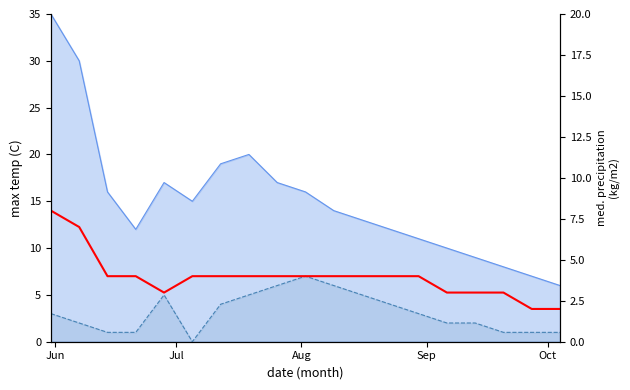

Reading right to left, extract all data points from this chart.

2	2	3	3	3	4	4	4	4	4	4	4	4	4	3	4	4	7	8